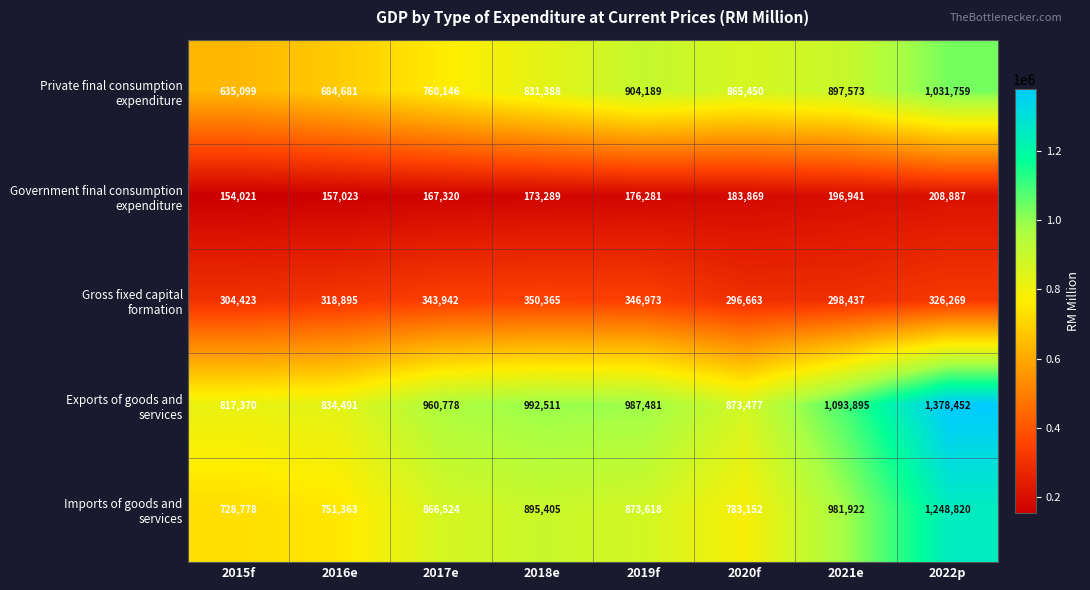

What is the maximum value shown in the chart?

1378452